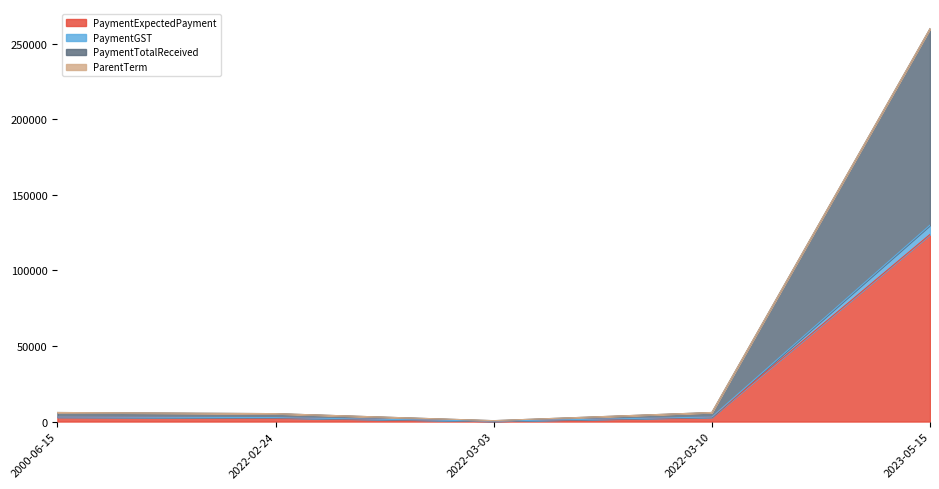

At how many categories does at least one series exceed 1441?

4